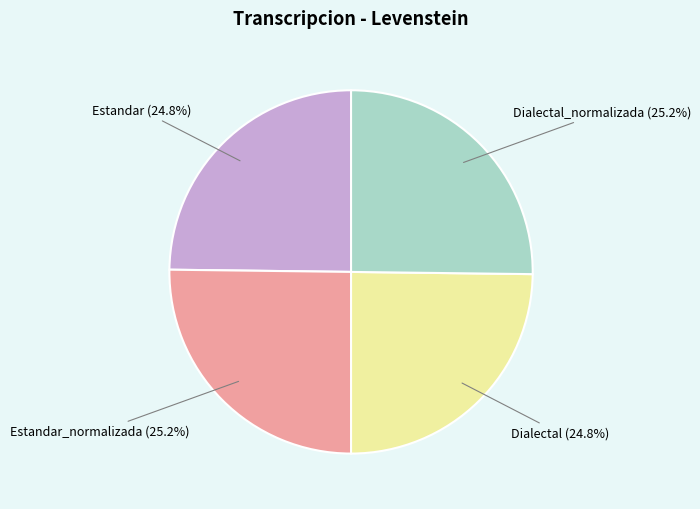

Is there a majority slice in this chart?

No